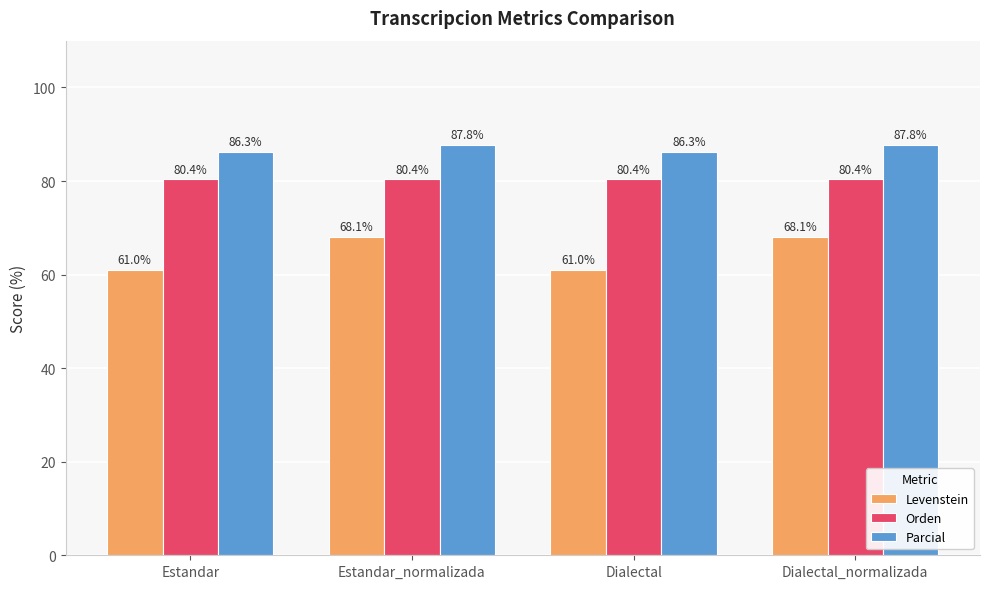

Where does the Parcial series first go above 87?

Estandar_normalizada